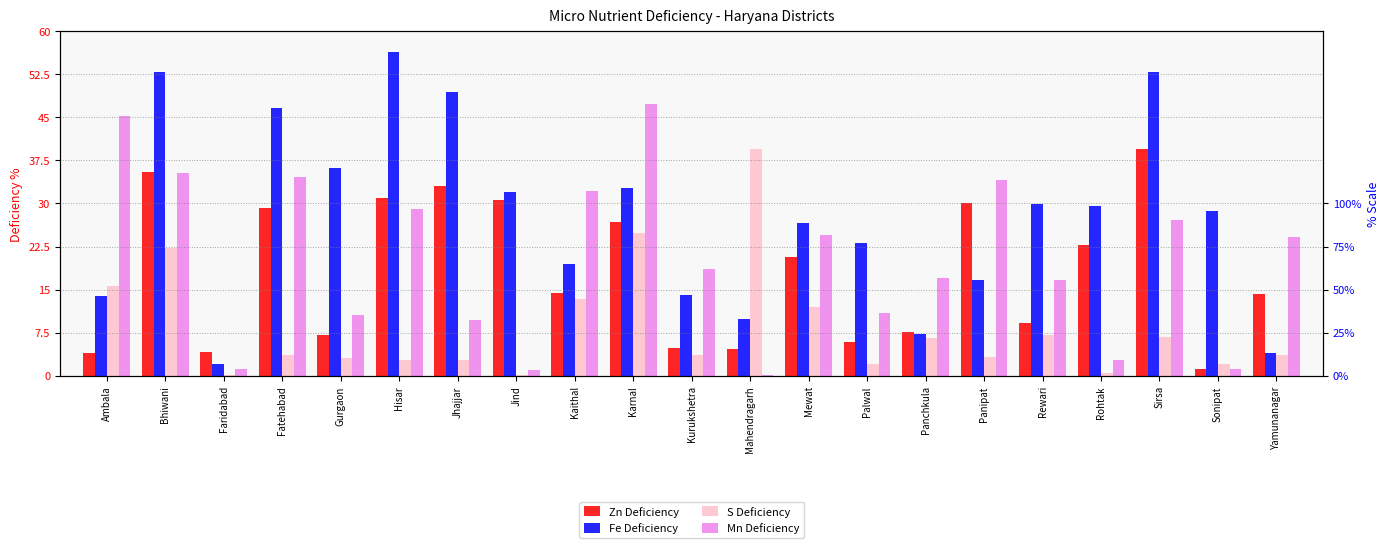

What is the minimum value for Zn Deficiency?

1.1